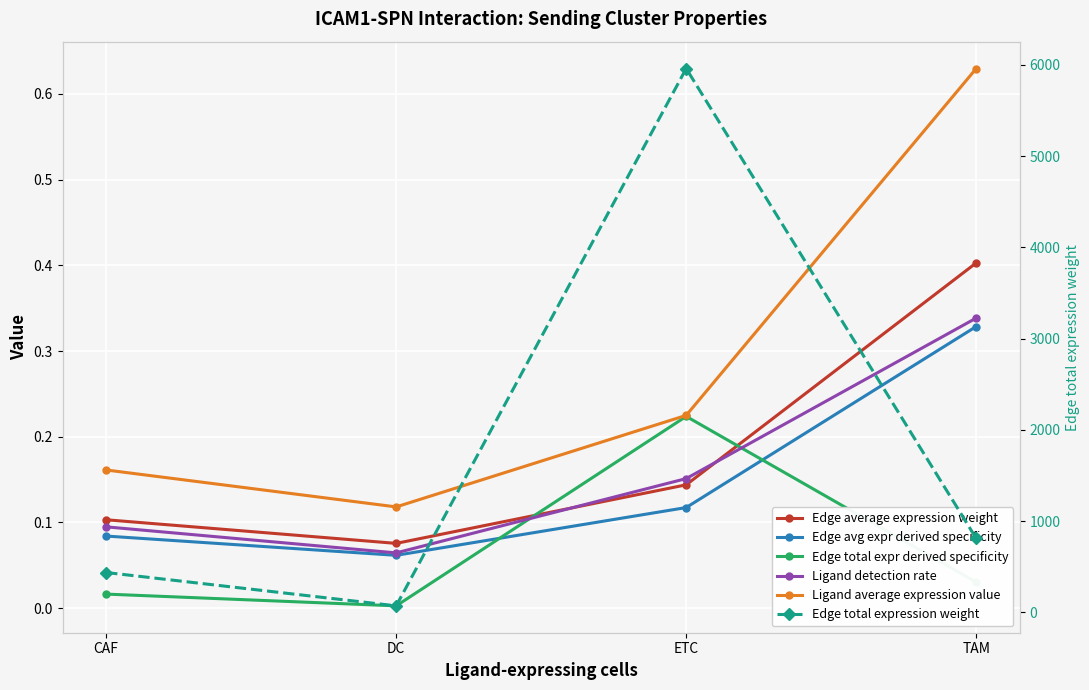

Which series changed the most between DC and ETC?

Edge total expression weight